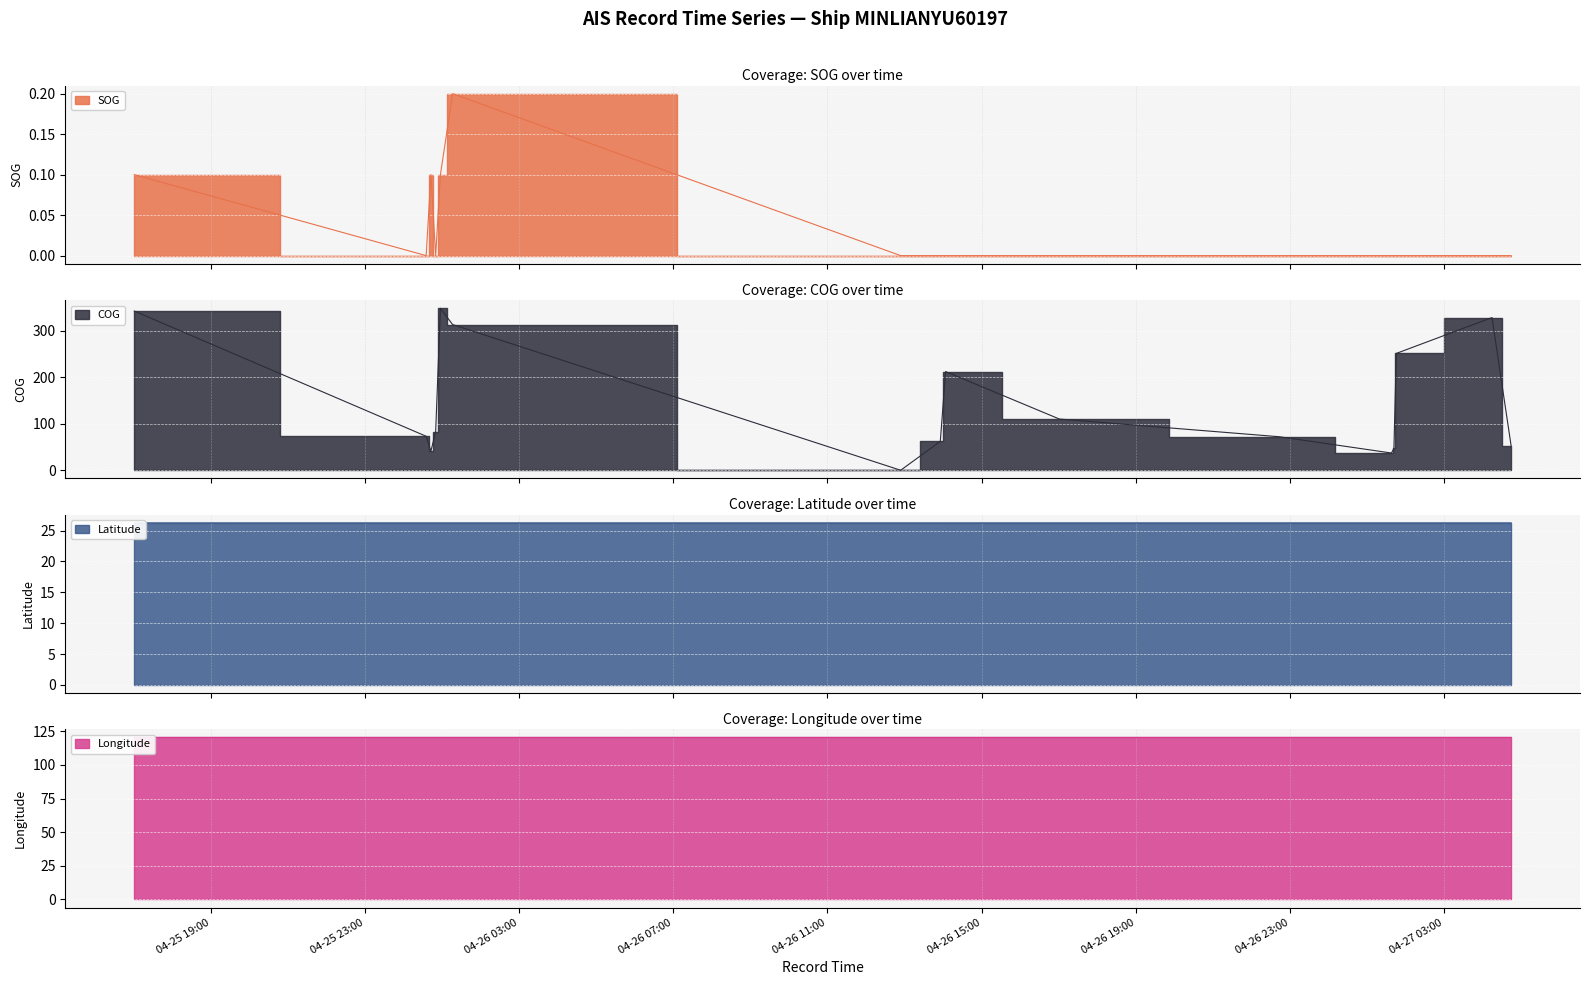

Reading right to left, transcribe all the data shown in this chart.

SOG: 0.0	0.0	0.0	0.0	0.0	0.0	0.0	0.0	0.0	0.0	0.2	0.1	0.0	0.1	0.0	0.1
COG: 52.0	328.0	251.0	47.0	37.0	72.0	110.0	212.0	62.0	0.0	313.0	348.0	83.0	41.0	73.0	342.0
Latitude: 26.3	26.3	26.2	26.2	26.2	26.3	26.3	26.3	26.3	26.2	26.2	26.2	26.2	26.2	26.2	26.3
Longitude: 120.4	120.4	120.4	120.4	120.4	120.4	120.4	120.4	120.4	120.4	120.4	120.4	120.4	120.4	120.4	120.4